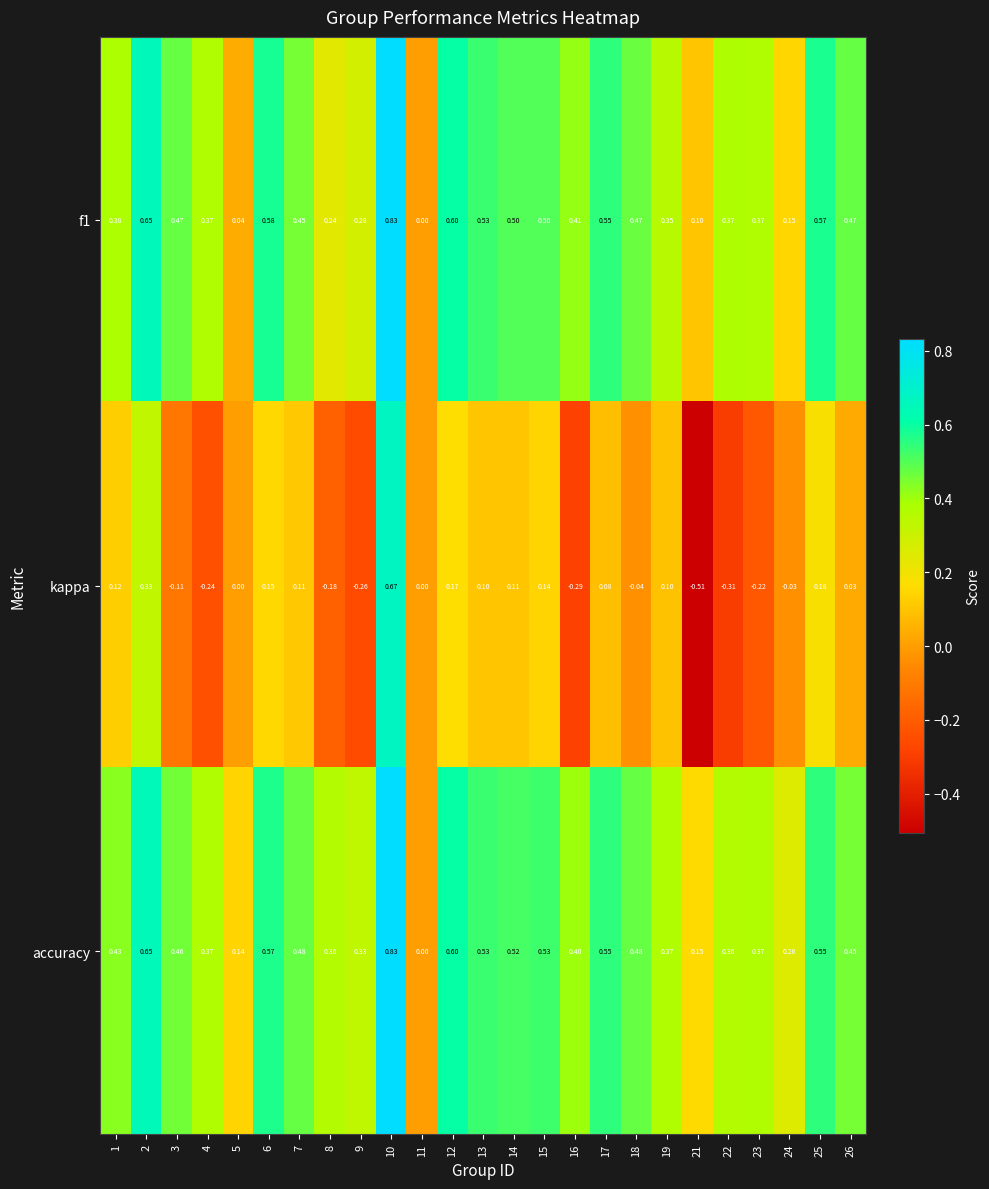

Which series has the largest total across all categories?

accuracy